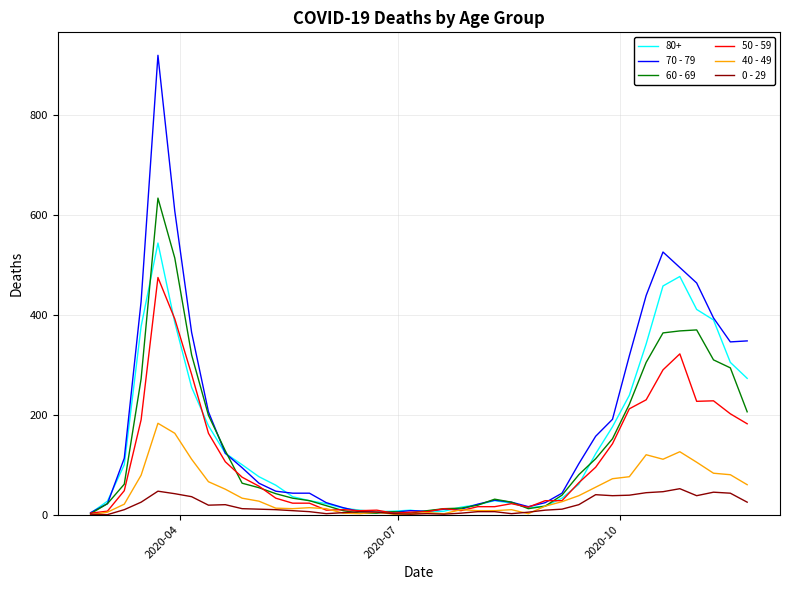

Is this an area chart (filled region under the line)?

No